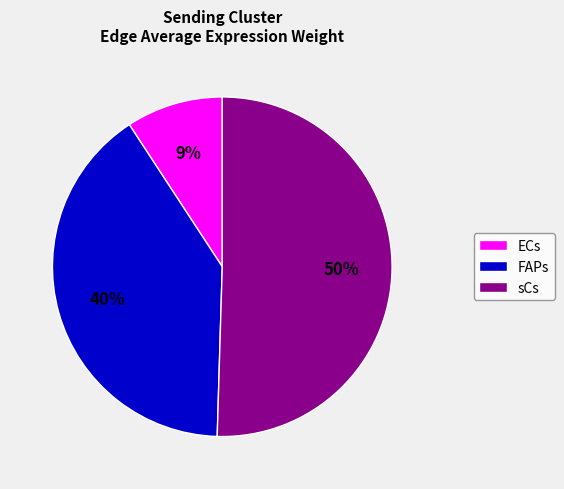

Which has a higher value, FAPs or sCs?

sCs